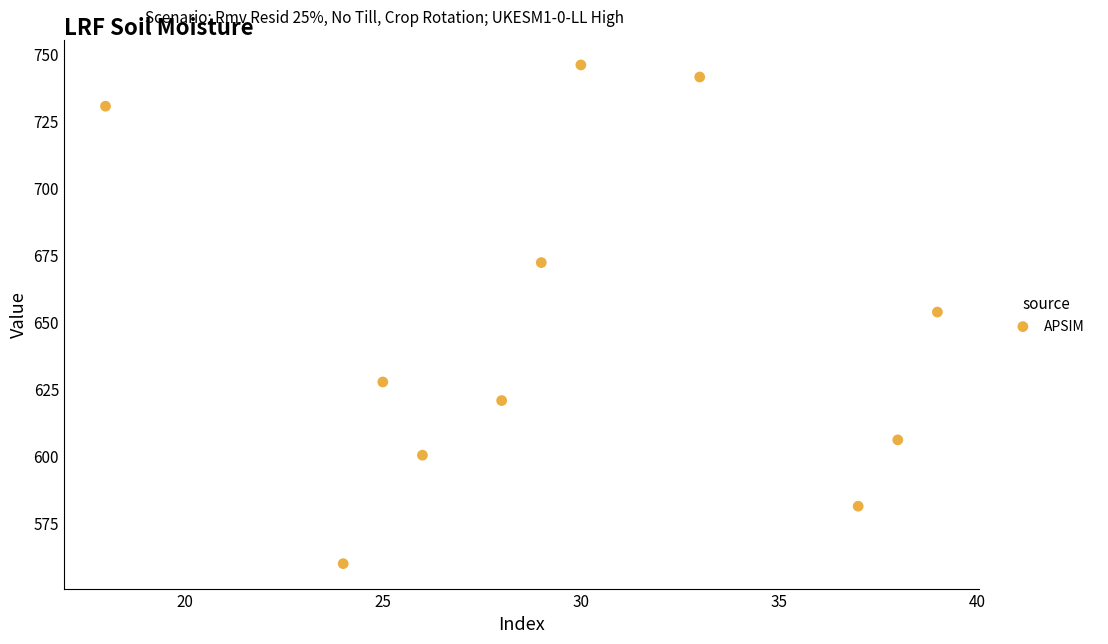

What is the average Y value?

649.1